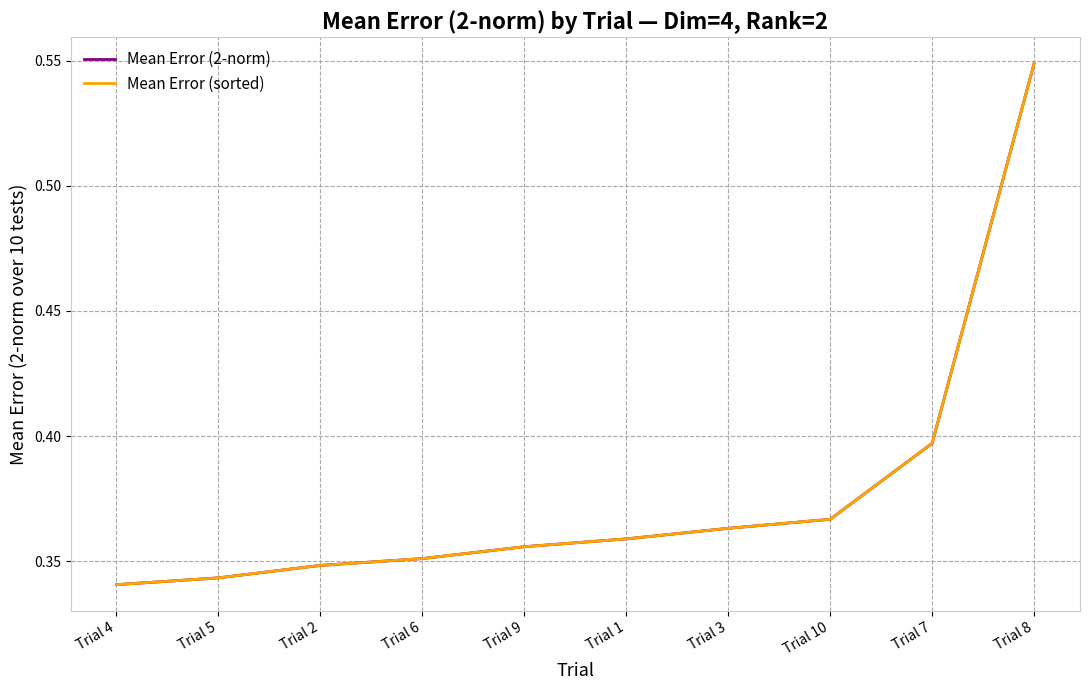

Does the chart display data point markers on the line(s)?

No